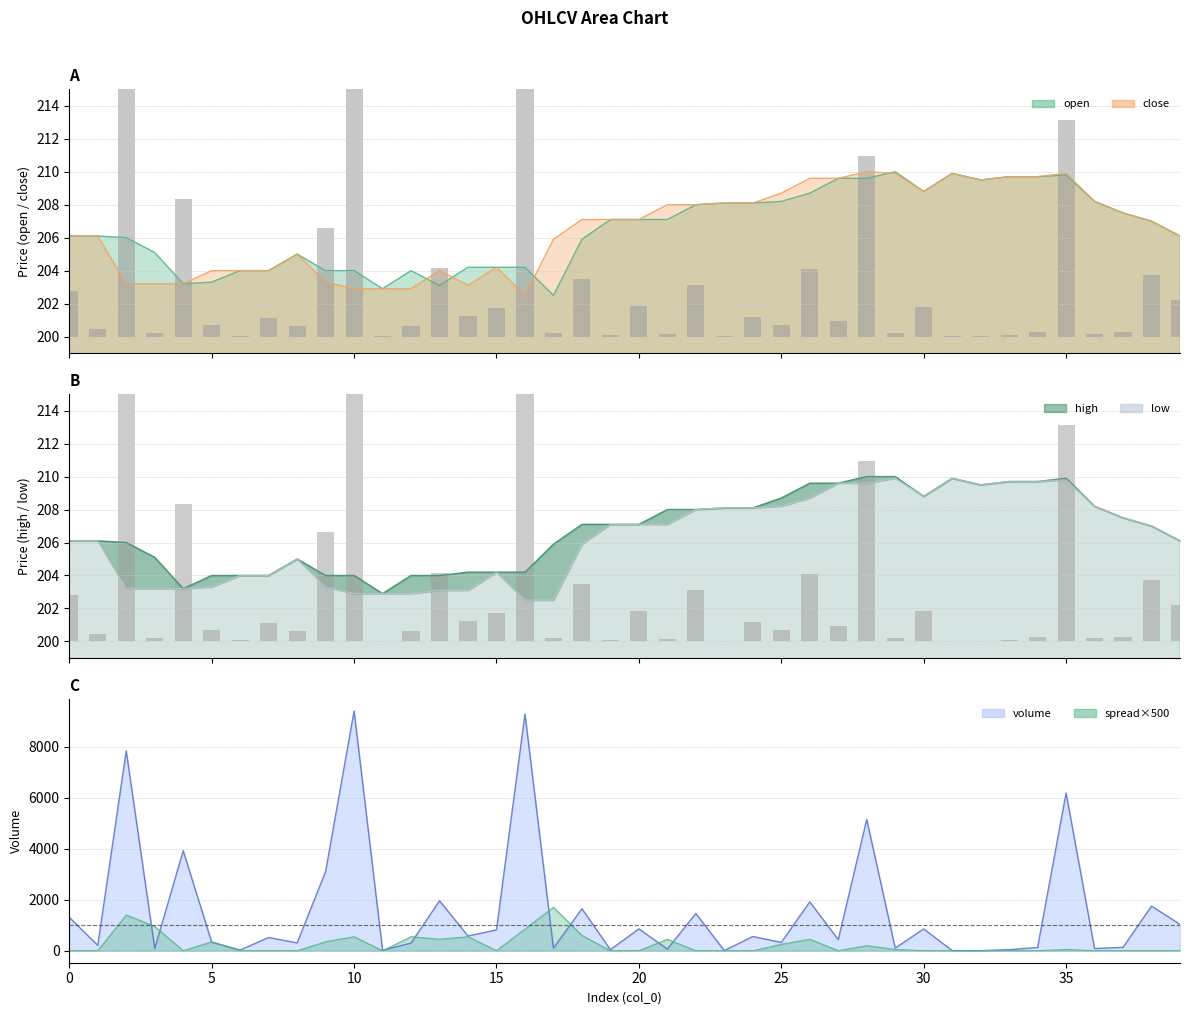

Reading right to left, extract all data points from this chart.

open: 39=206.1	38=207.0	37=207.5	36=208.2	35=209.8	34=209.7	33=209.7	32=209.5	31=209.9	30=208.8	29=210.0	28=209.6	27=209.6	26=208.7	25=208.2	24=208.1	23=208.1	22=208.0	21=207.1	20=207.1	19=207.1	18=205.9	17=202.5	16=204.2	15=204.2	14=204.2	13=203.1	12=204.0	11=202.9	10=204.0	9=204.0	8=205.0	7=204.0	6=204.0	5=203.3	4=203.2	3=205.1	2=206.0	1=206.1	0=206.1
high: 39=206.1	38=207.0	37=207.5	36=208.2	35=209.9	34=209.7	33=209.7	32=209.5	31=209.9	30=208.8	29=210.0	28=210.0	27=209.6	26=209.6	25=208.7	24=208.1	23=208.1	22=208.0	21=208.0	20=207.1	19=207.1	18=207.1	17=205.9	16=204.2	15=204.2	14=204.2	13=204.0	12=204.0	11=202.9	10=204.0	9=204.0	8=205.0	7=204.0	6=204.0	5=204.0	4=203.2	3=205.1	2=206.0	1=206.1	0=206.1
close: 39=206.1	38=207.0	37=207.5	36=208.2	35=209.9	34=209.7	33=209.7	32=209.5	31=209.9	30=208.8	29=209.9	28=210.0	27=209.6	26=209.6	25=208.7	24=208.1	23=208.1	22=208.0	21=208.0	20=207.1	19=207.1	18=207.1	17=205.9	16=202.5	15=204.2	14=203.1	13=204.0	12=202.9	11=202.9	10=202.9	9=203.3	8=205.0	7=204.0	6=204.0	5=204.0	4=203.2	3=203.2	2=203.2	1=206.1	0=206.1
low: 39=206.1	38=207.0	37=207.5	36=208.2	35=209.8	34=209.7	33=209.7	32=209.5	31=209.9	30=208.8	29=209.9	28=209.6	27=209.6	26=208.7	25=208.2	24=208.1	23=208.1	22=208.0	21=207.1	20=207.1	19=207.1	18=205.9	17=202.5	16=202.5	15=204.2	14=203.1	13=203.1	12=202.9	11=202.9	10=202.9	9=203.3	8=205.0	7=204.0	6=204.0	5=203.3	4=203.2	3=203.2	2=203.2	1=206.1	0=206.1
volume: 39=2.2	38=3.7	37=0.3	36=0.2	35=13.2	34=0.3	33=0.1	32=0.0	31=0.0	30=1.8	29=0.2	28=11.0	27=0.9	26=4.1	25=0.7	24=1.2	23=0.0	22=3.1	21=0.1	20=1.8	19=0.1	18=3.5	17=0.2	16=19.8	15=1.7	14=1.2	13=4.2	12=0.6	11=0.0	10=20.0	9=6.6	8=0.7	7=1.1	6=0.1	5=0.7	4=8.3	3=0.2	2=16.7	1=0.4	0=2.8